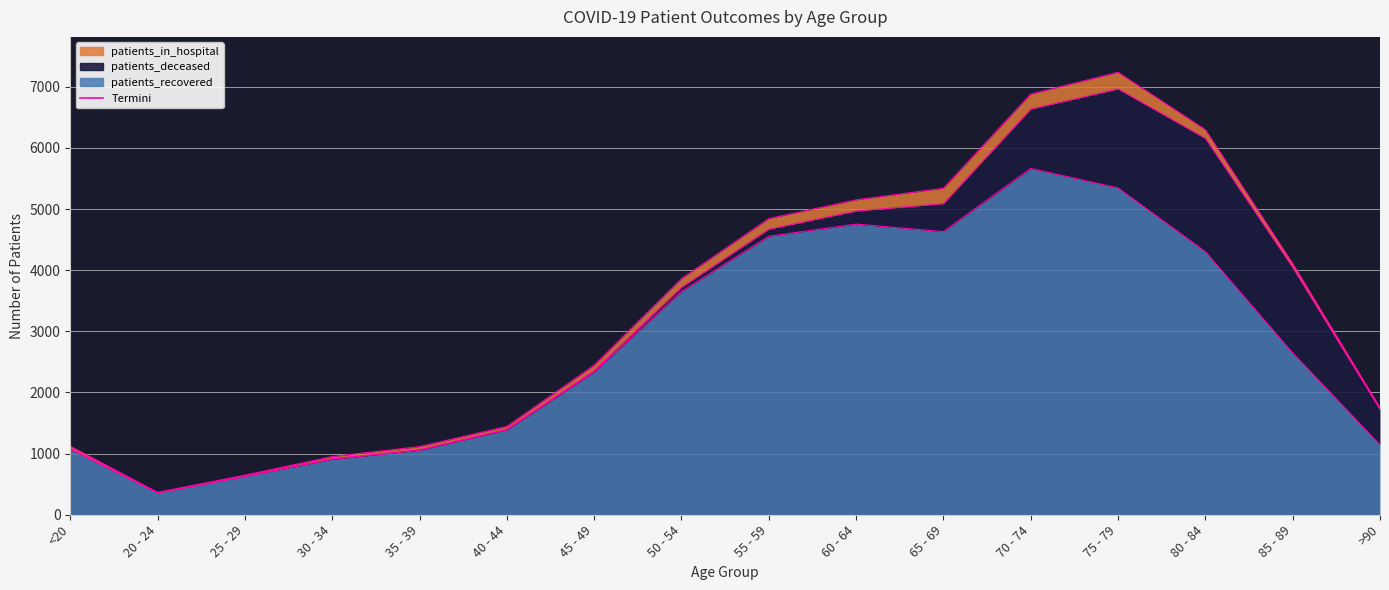

Which label corresponds to the smallest value in the chart?

20 - 24